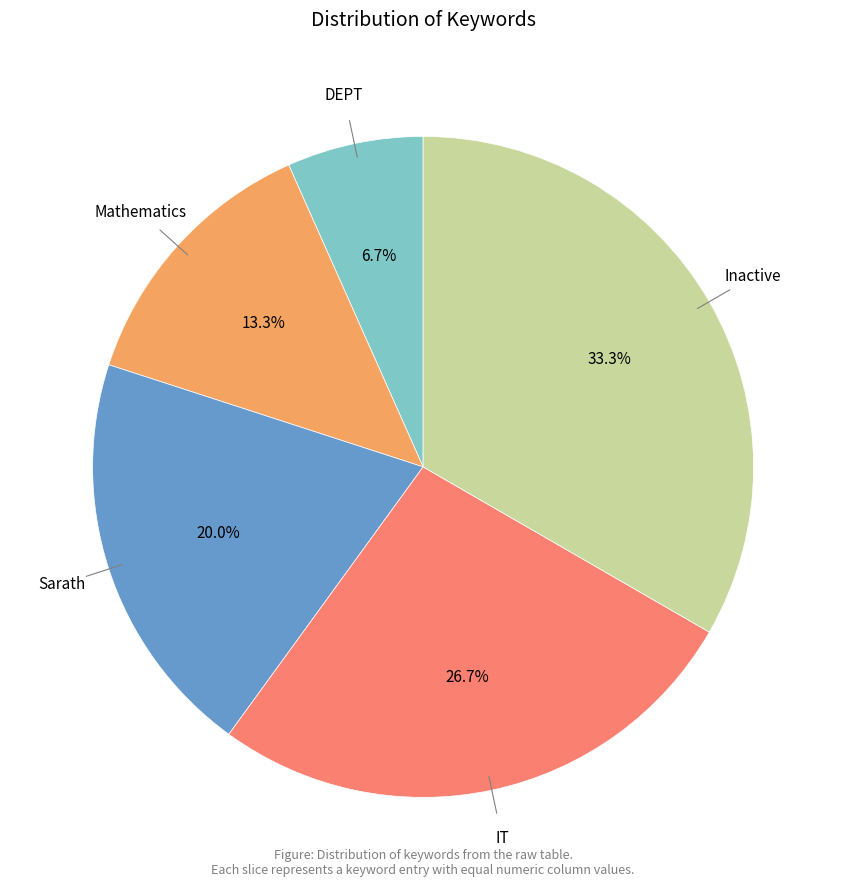

Is there any slice that represents more than half of the pie?

No